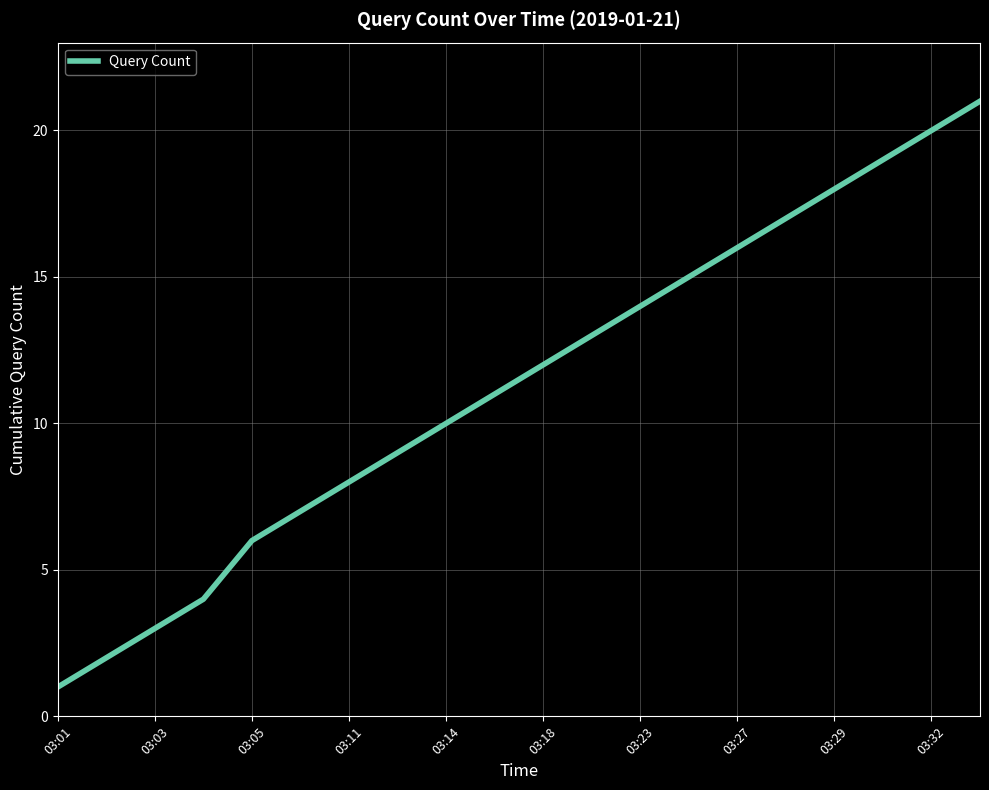

What is the minimum value shown in the chart?

1